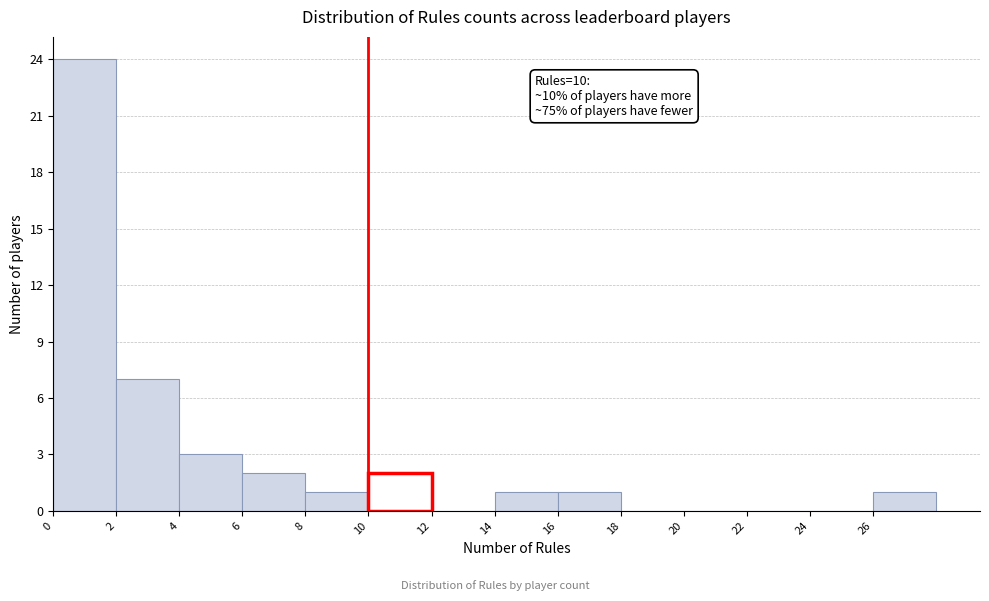

Over which range of the x-axis is the bar tallest?

0 to 2